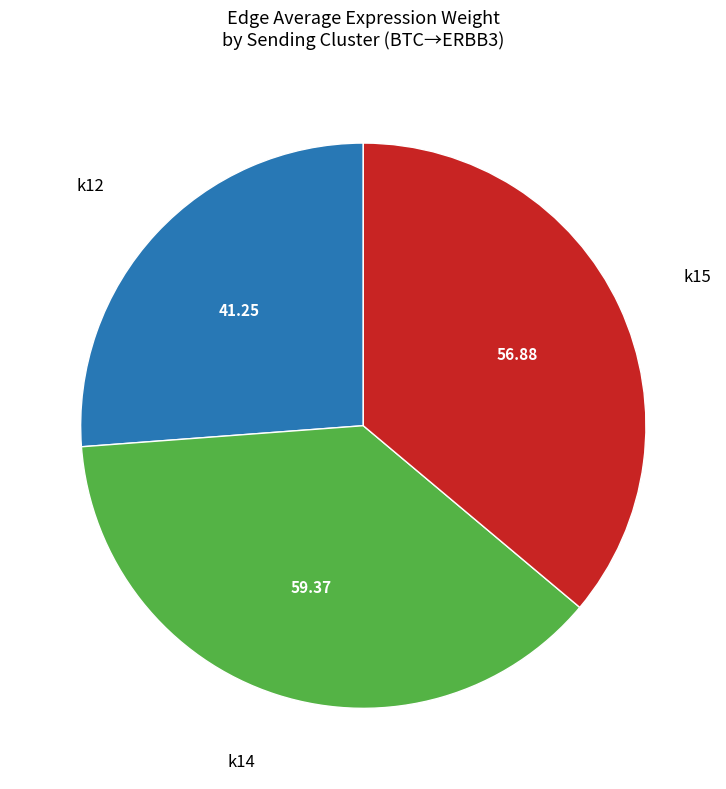

Do k12 and k14 together represent more than half of the pie?

Yes